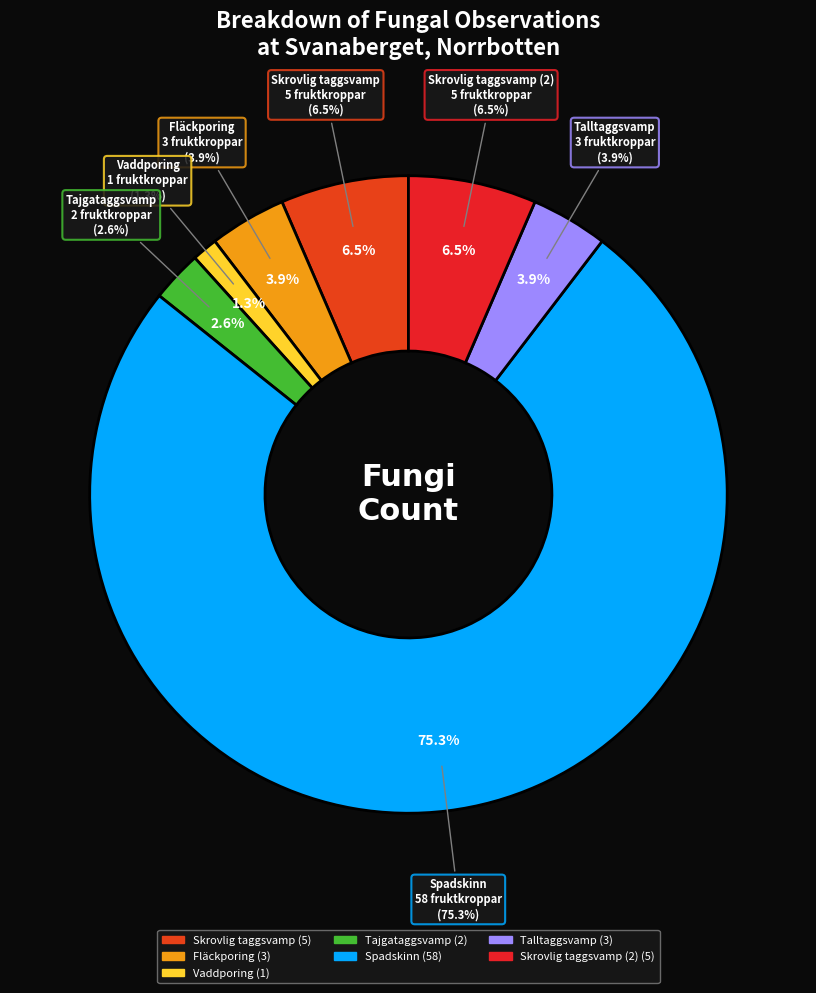

Is there any slice that represents more than half of the pie?

Yes